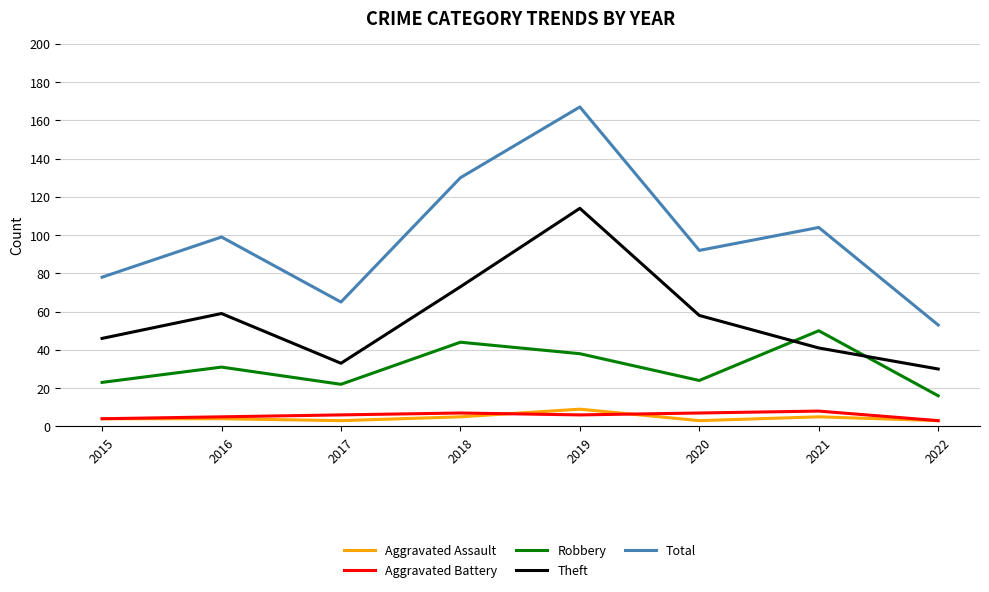

How many Aggravated Assault values are between 3 and 5?

7